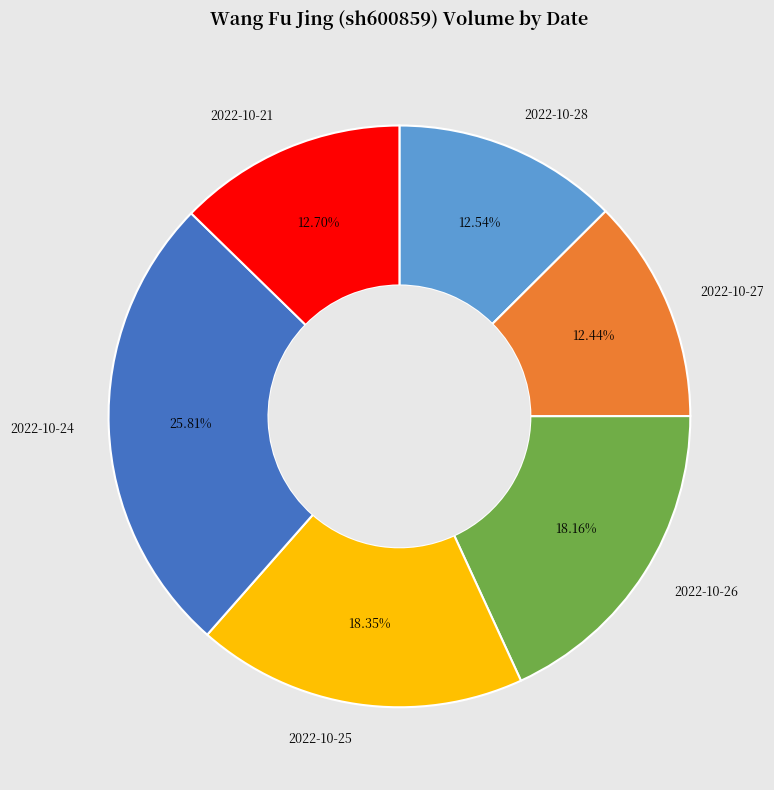

Does any single category account for the majority?

No